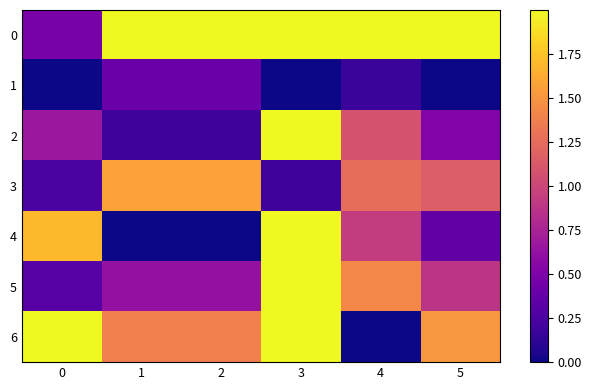

Reading left to right, list all the values displayed in this chart.

0: 0=0.5	1=2.0	2=2.0	3=2.0	4=2.0	5=2.0
1: 0=0.0	1=0.4	2=0.4	3=0.0	4=0.2	5=0.0
2: 0=0.7	1=0.2	2=0.2	3=2.0	4=1.1	5=0.5
3: 0=0.3	1=1.6	2=1.6	3=0.2	4=1.3	5=1.2
4: 0=1.7	1=0.0	2=0.0	3=2.0	4=0.9	5=0.4
5: 0=0.3	1=0.6	2=0.6	3=2.0	4=1.4	5=0.9
6: 0=2.0	1=1.4	2=1.4	3=2.0	4=0.0	5=1.5